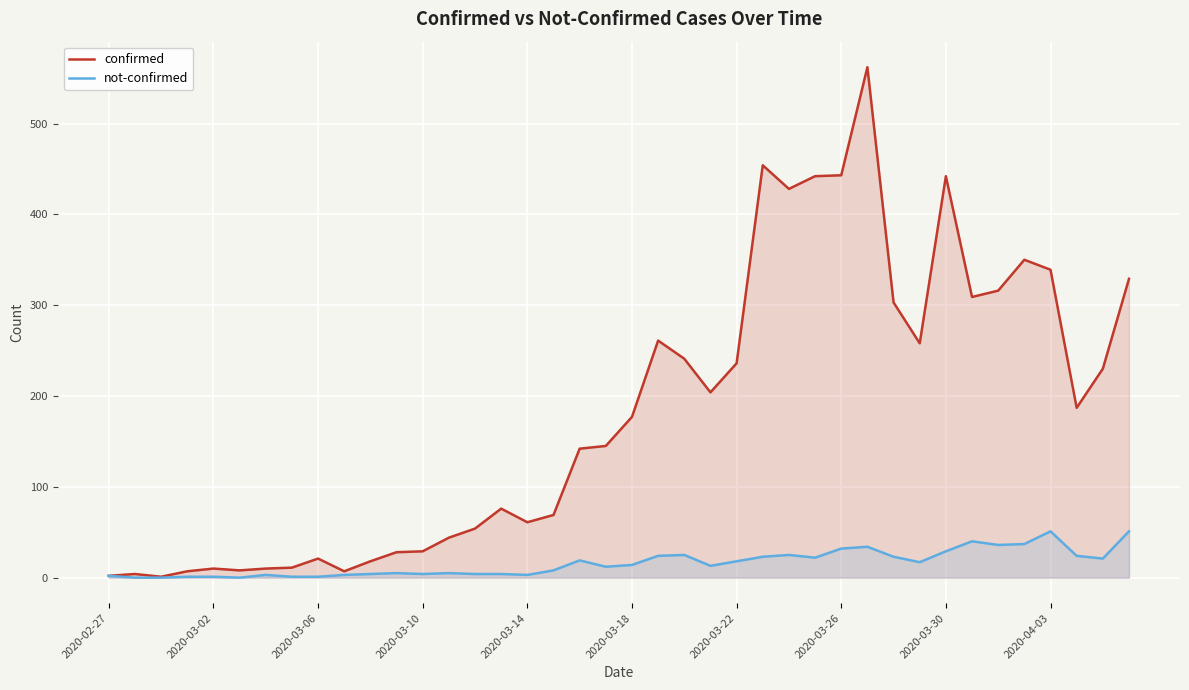

What is the difference between the highest and lowest values at 2020-03-10?

25